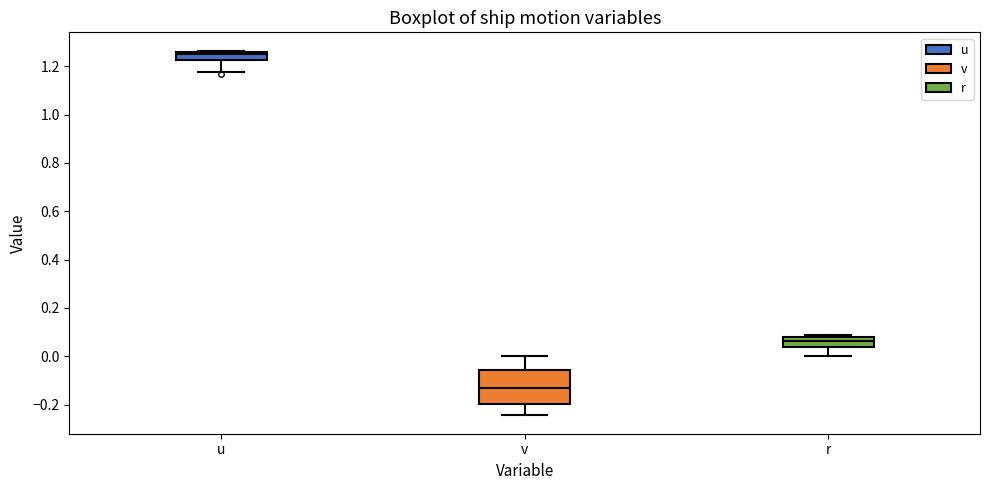

Reading left to right, transcribe this box plot: for each box, give where its median line is, the range the box spans, and where its two whiskers end, as read against the y-axis. The values are not printed on the chart, so give them approximately, as read against the axis.

u: median 1.24, box 1.22 to 1.26, whiskers 1.18 to 1.26
v: median -0.12, box -0.20 to -0.06, whiskers -0.24 to 0.00
r: median 0.06, box 0.04 to 0.08, whiskers 0.00 to 0.08 (just above the box's upper edge)